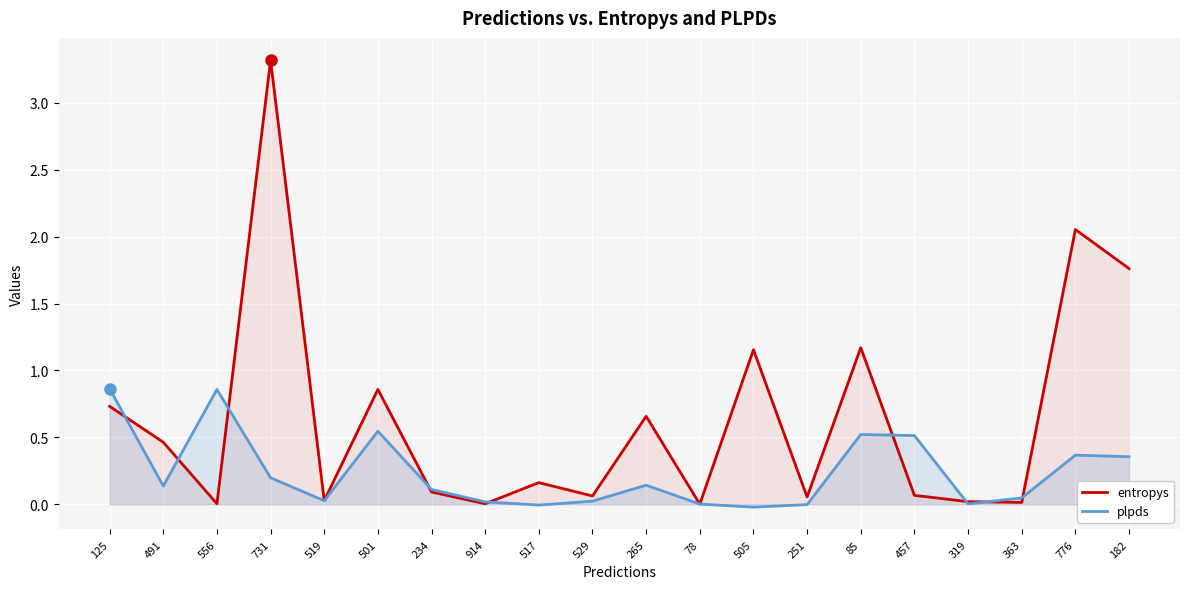

Which has a higher value, 505 or 125?

505